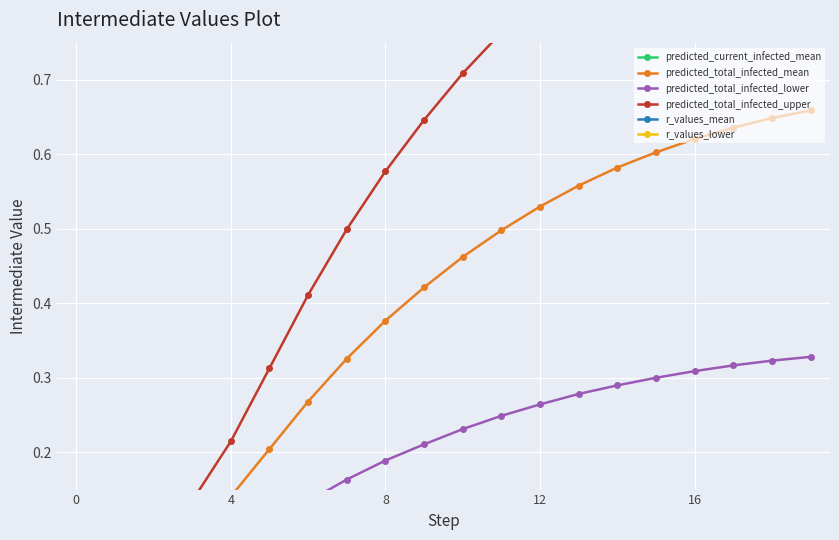

Does the chart display data point markers on the line(s)?

Yes